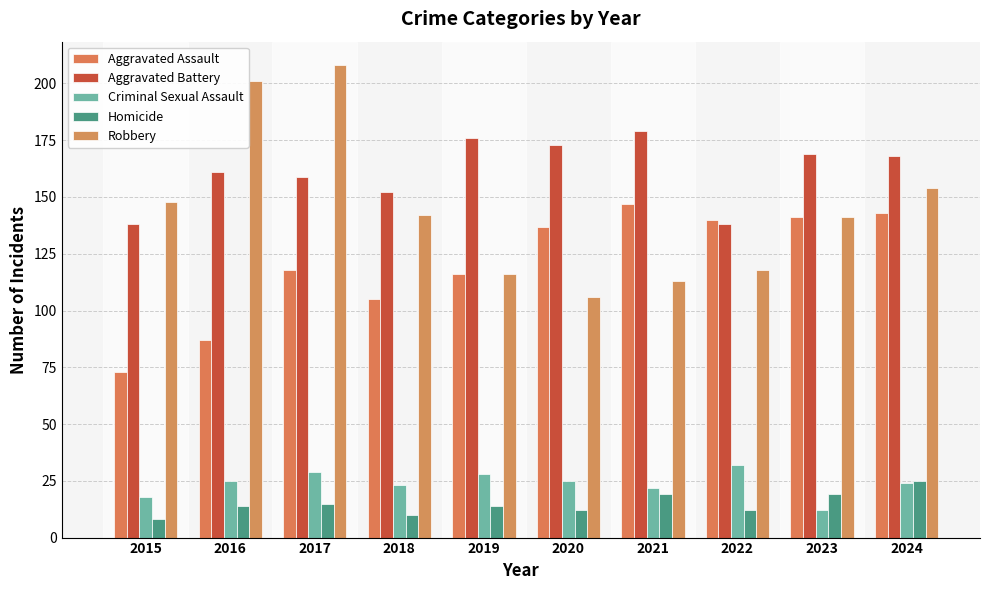

Is the value of Criminal Sexual Assault at 2024 greater than the value of Homicide at 2021?

Yes